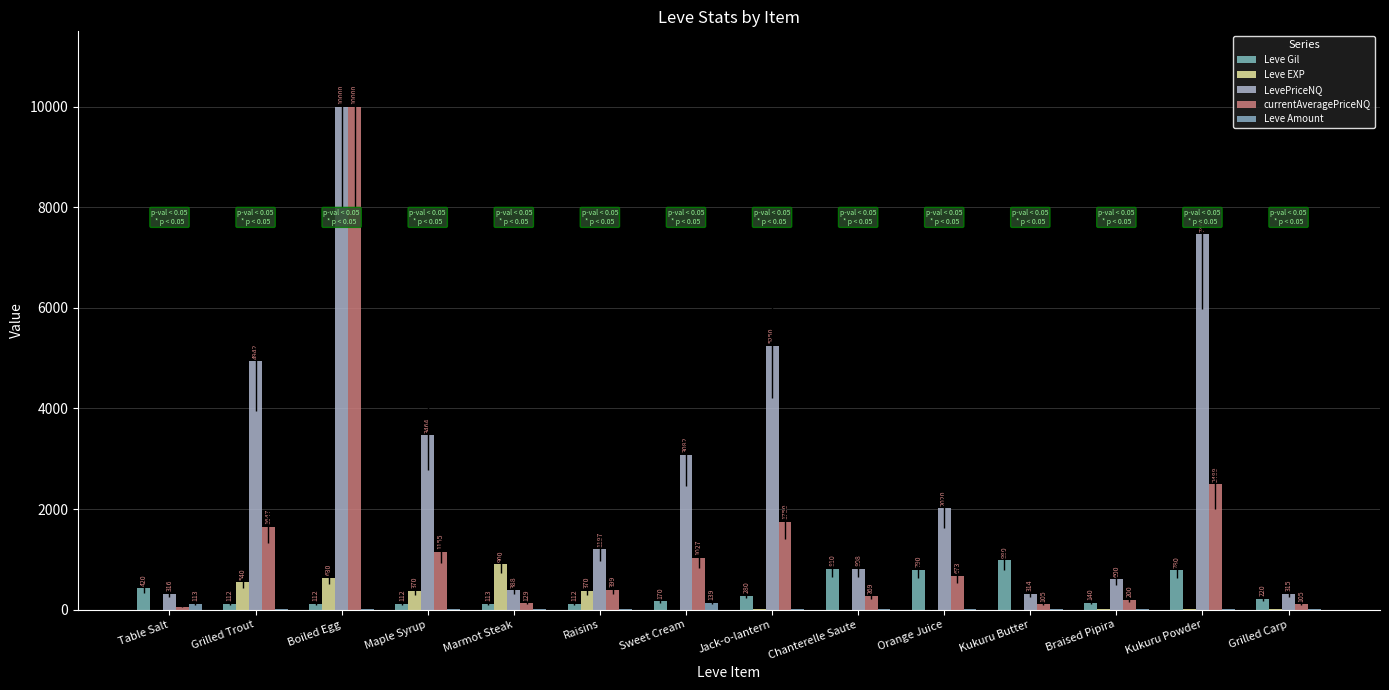

What value does the currentAveragePriceNQ series have at Boiled Egg?

10000.0